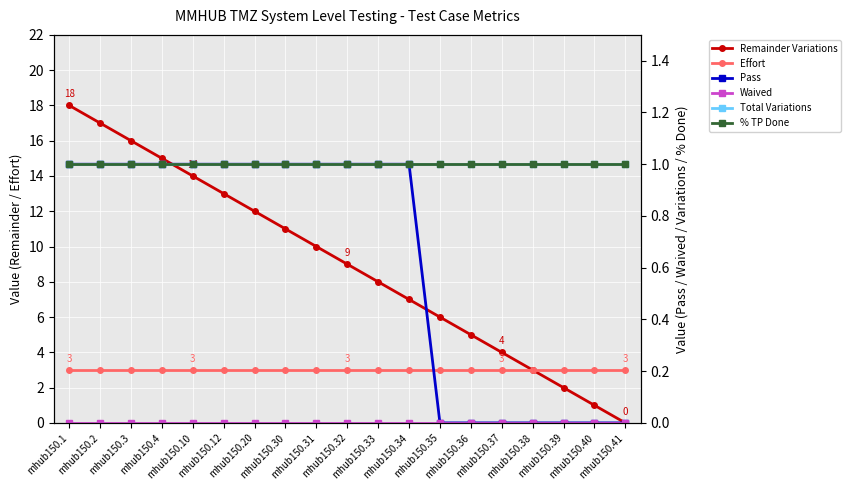

What is the maximum value for Effort?

3